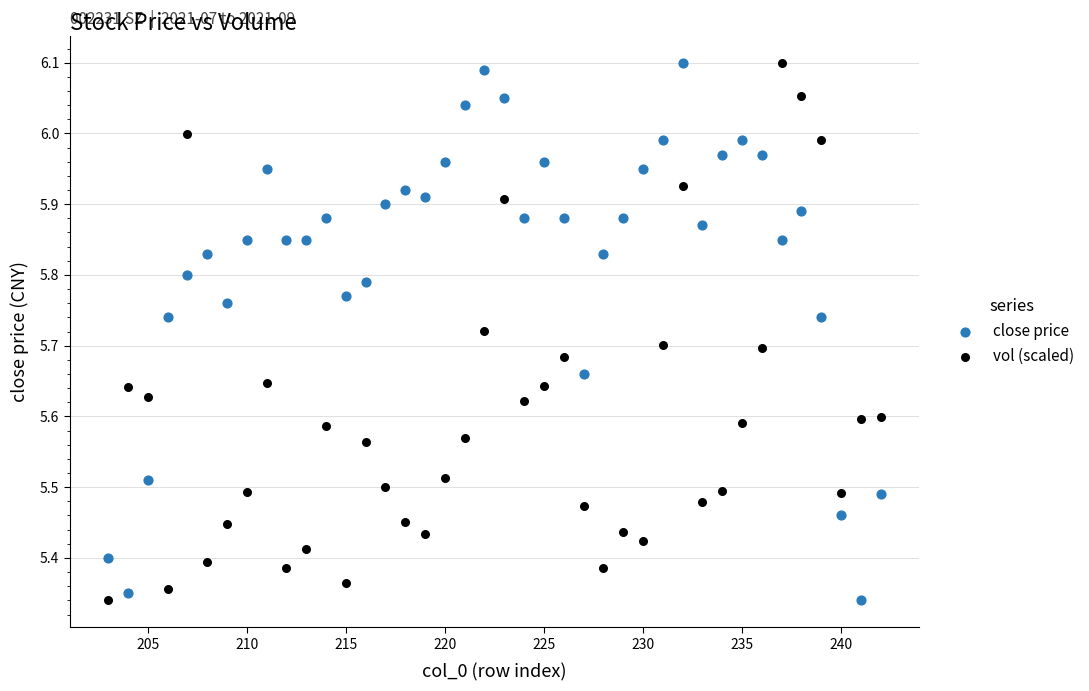

Across all data points, what is the range of Y values (max minus min)?

0.8